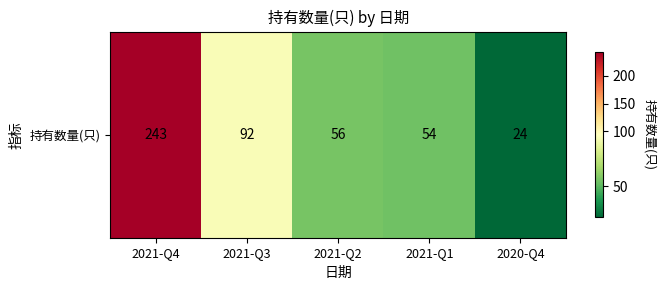

Reading left to right, what are all the values shown in this chart?

2021-Q4=243	2021-Q3=92	2021-Q2=56	2021-Q1=54	2020-Q4=24